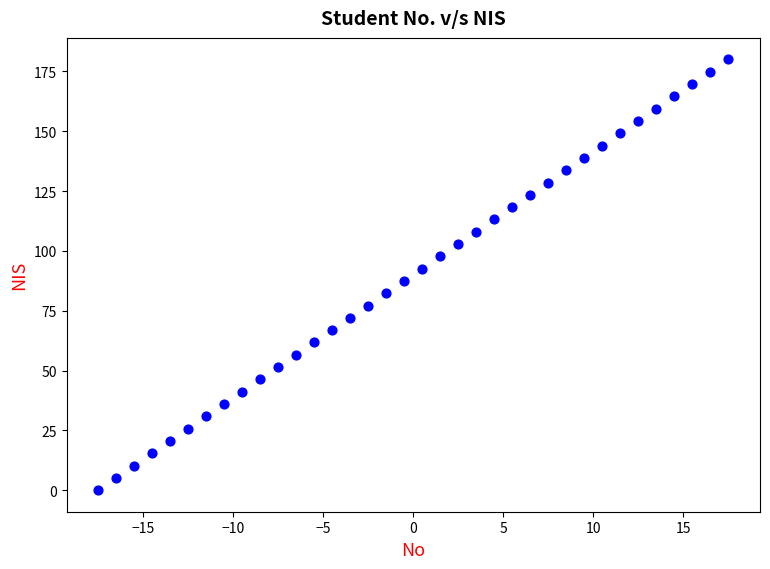

What is the range of X values (max minus min)?

35.0